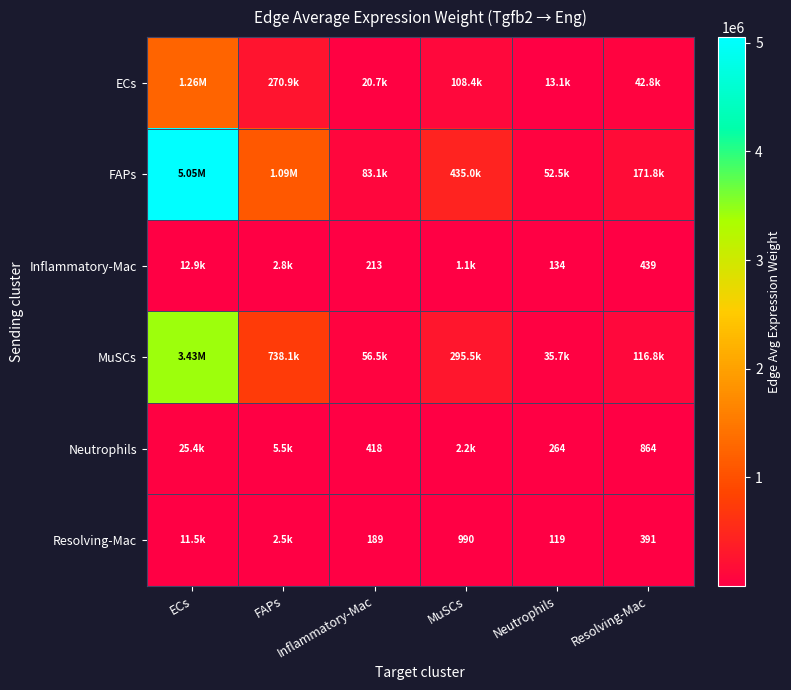

Which series has the largest range (max minus min)?

FAPs